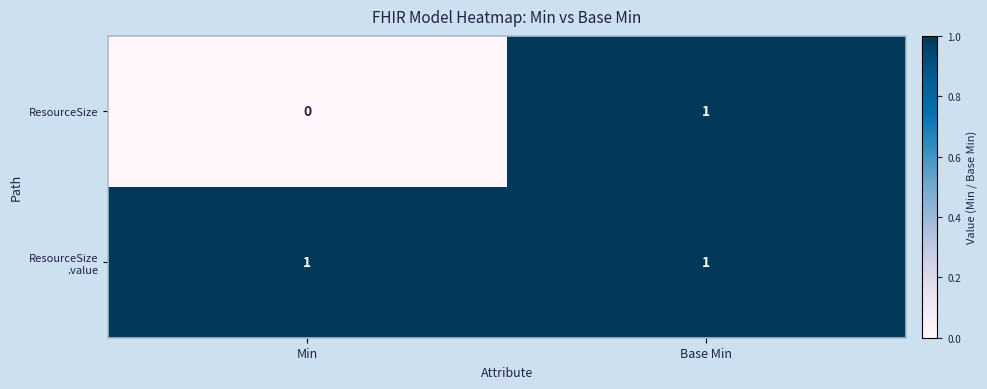

Where is ResourceSize nearest to the value 0?

Min